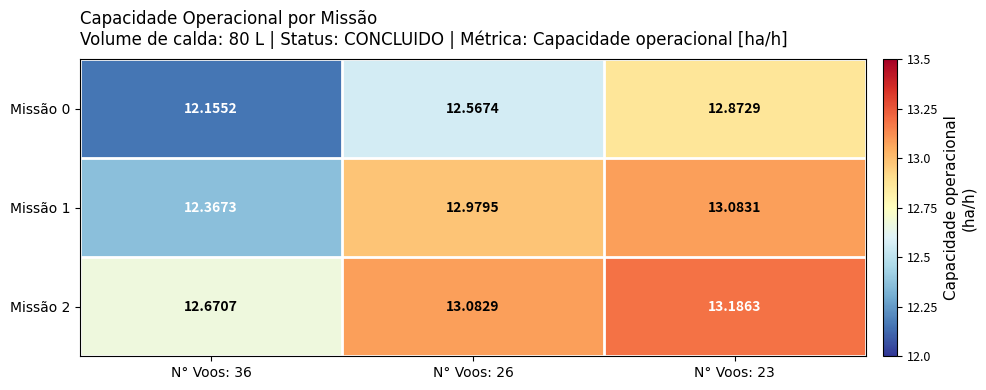

Is the value of Missão 2 at N° Voos: 23 greater than the value of Missão 1 at N° Voos: 23?

Yes